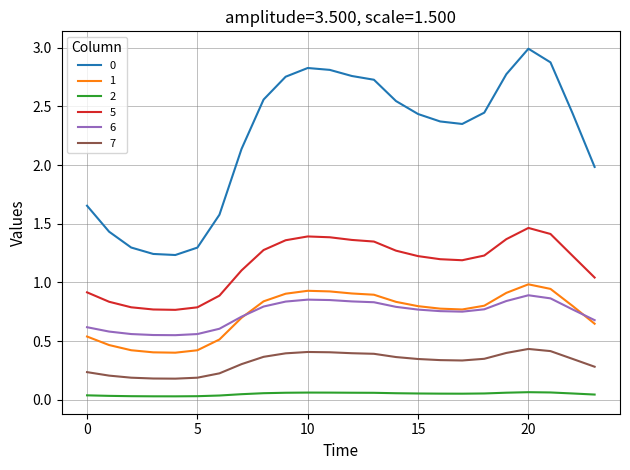

What is the greatest value displayed?

3.0